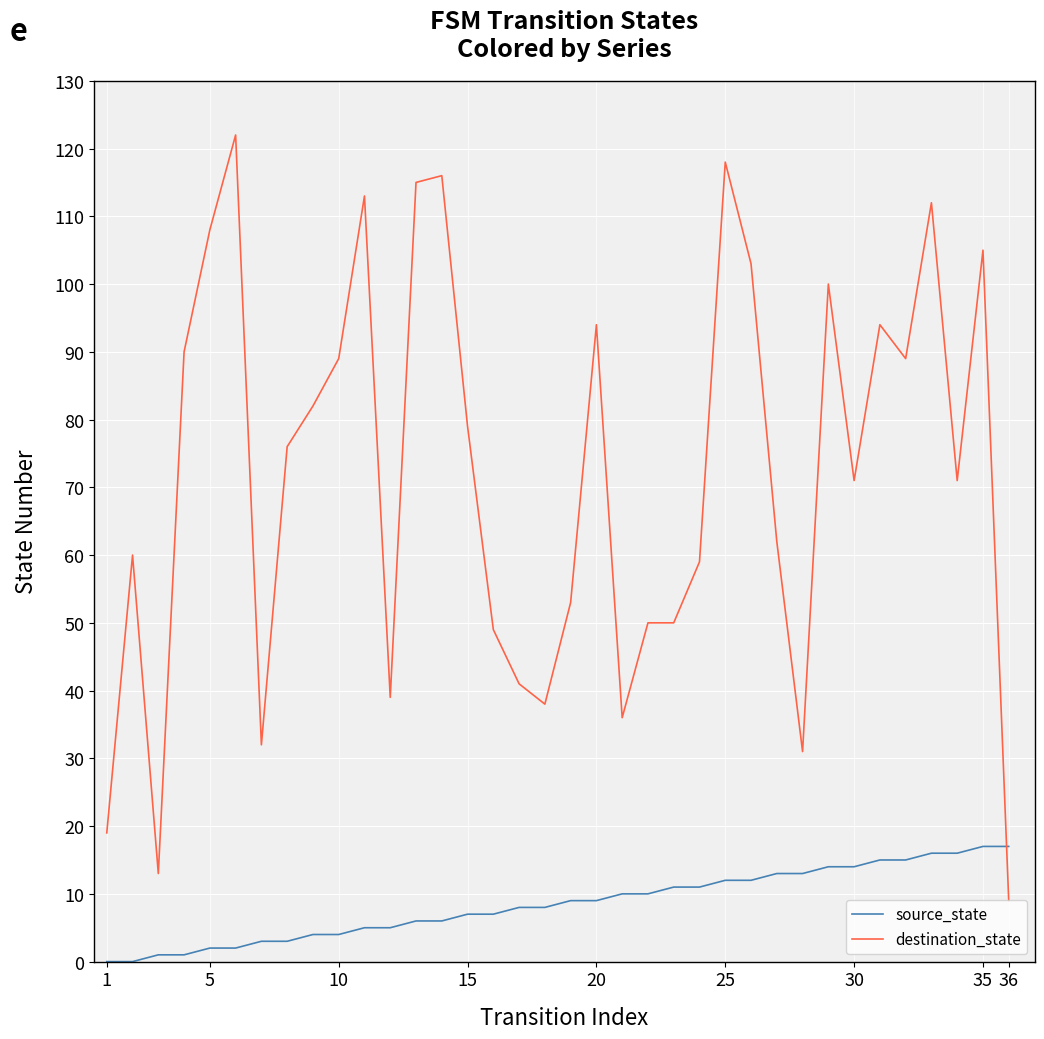

True or false: destination_state and source_state intersect in this chart.

True